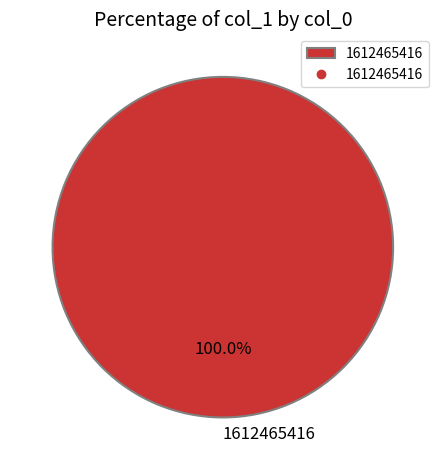

How many segments does this pie chart have?

1